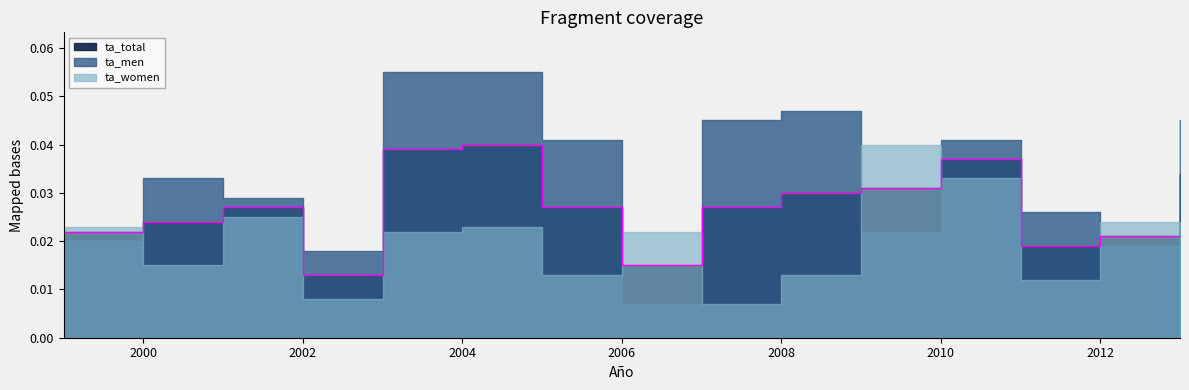

Where is the first local minimum for ta_total?

2002